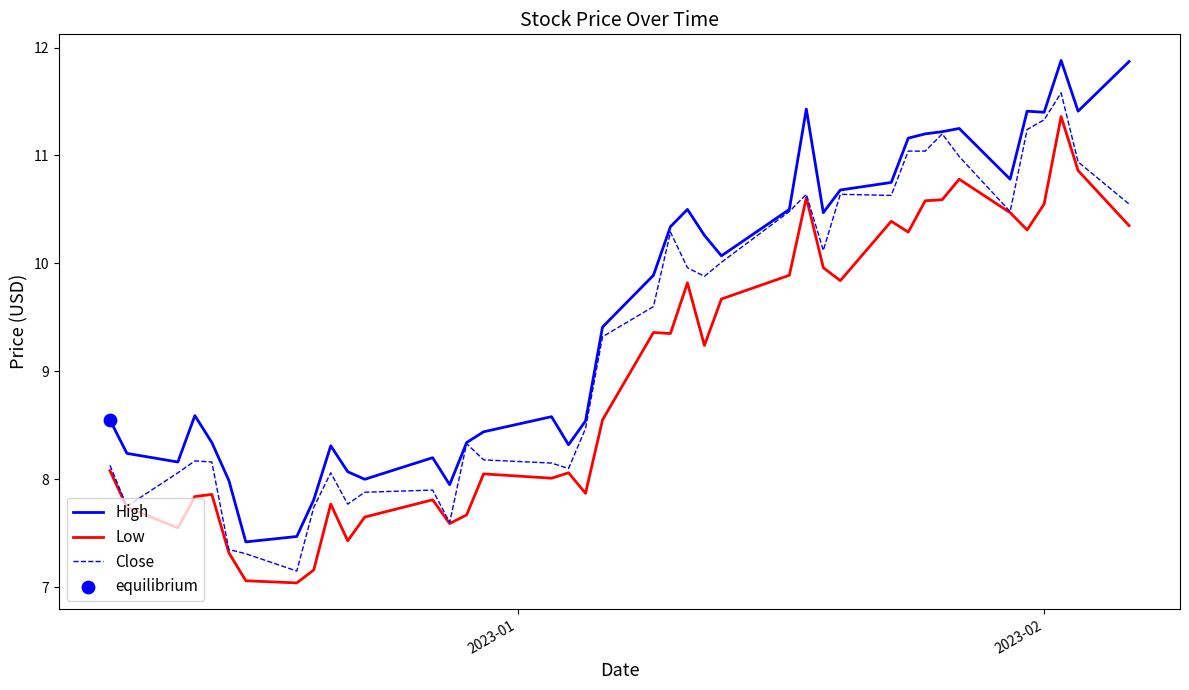

Which series has the largest total across all categories?

High